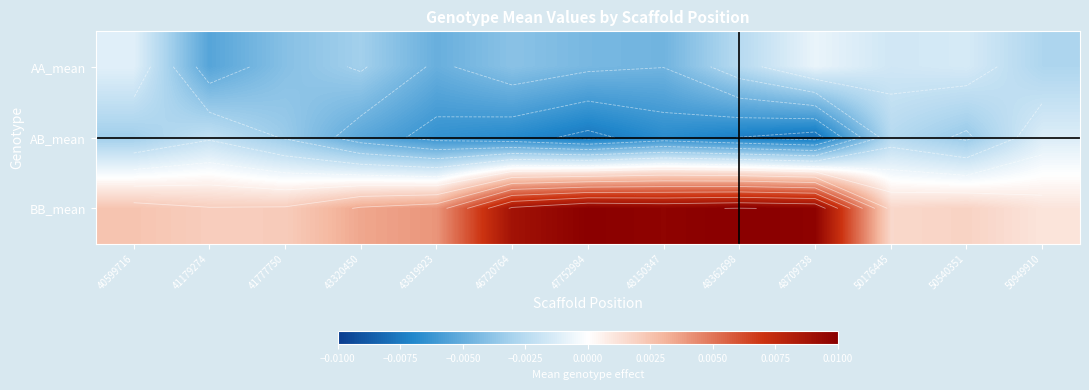

Which series has the largest total across all categories?

BB_mean